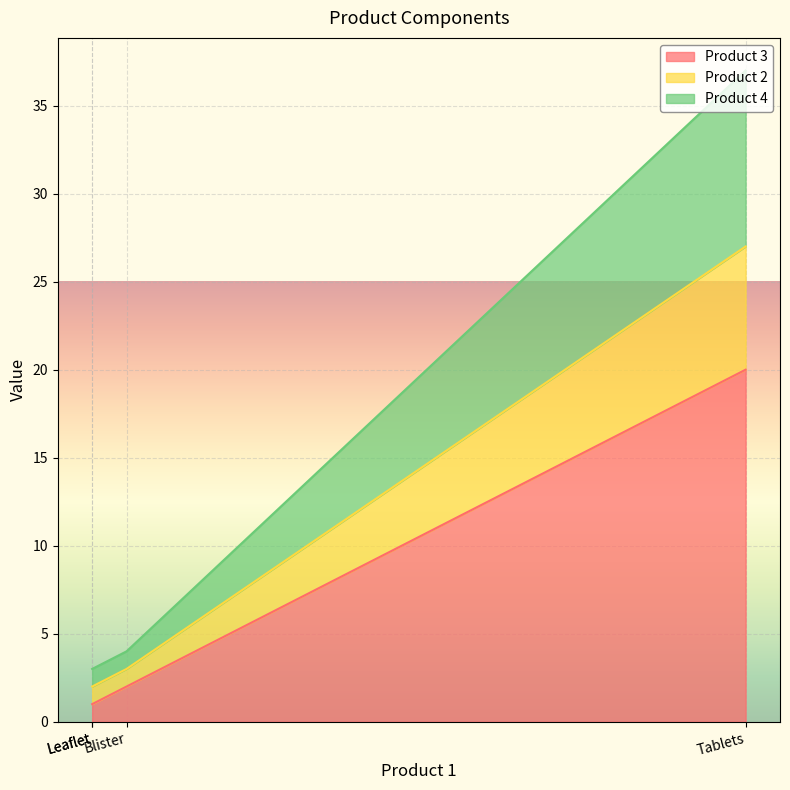

Where is Product 3 nearest to the value 10?

Blister